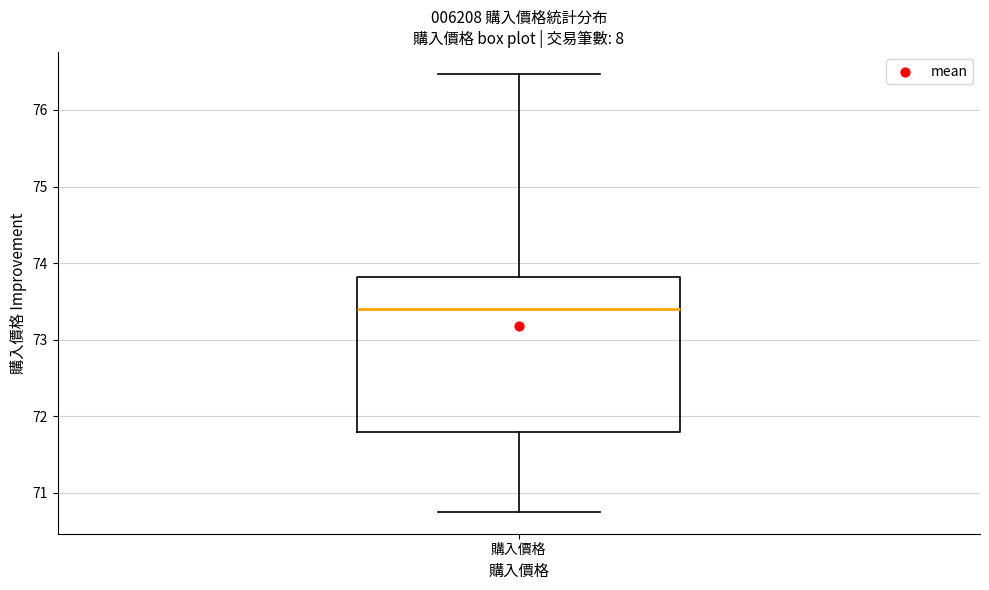

Where does the median line of the box for 購入價格 sit on the y-axis? The values are not printed on the chart, so give them approximately, as read against the axis.

73.4